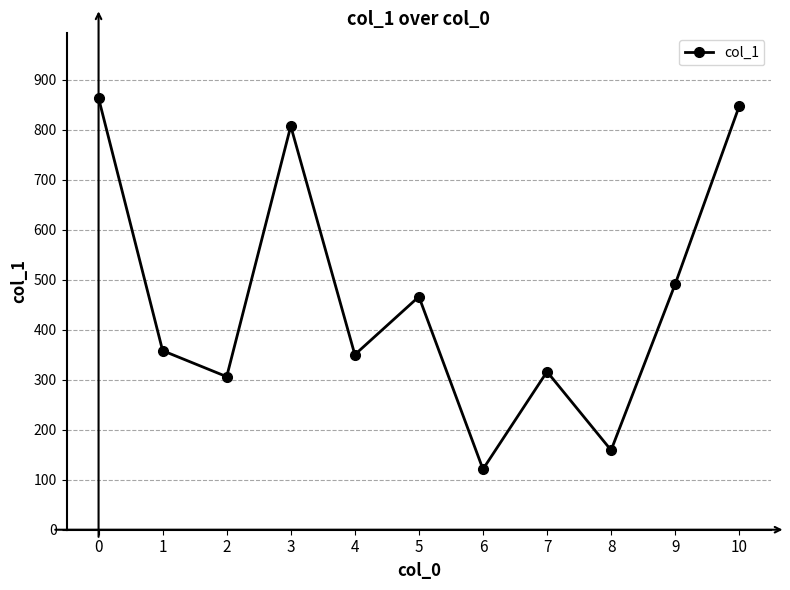

Reading left to right, extract all data points from this chart.

0=863	1=358	2=306	3=807	4=350	5=466	6=121	7=316	8=159	9=491	10=847